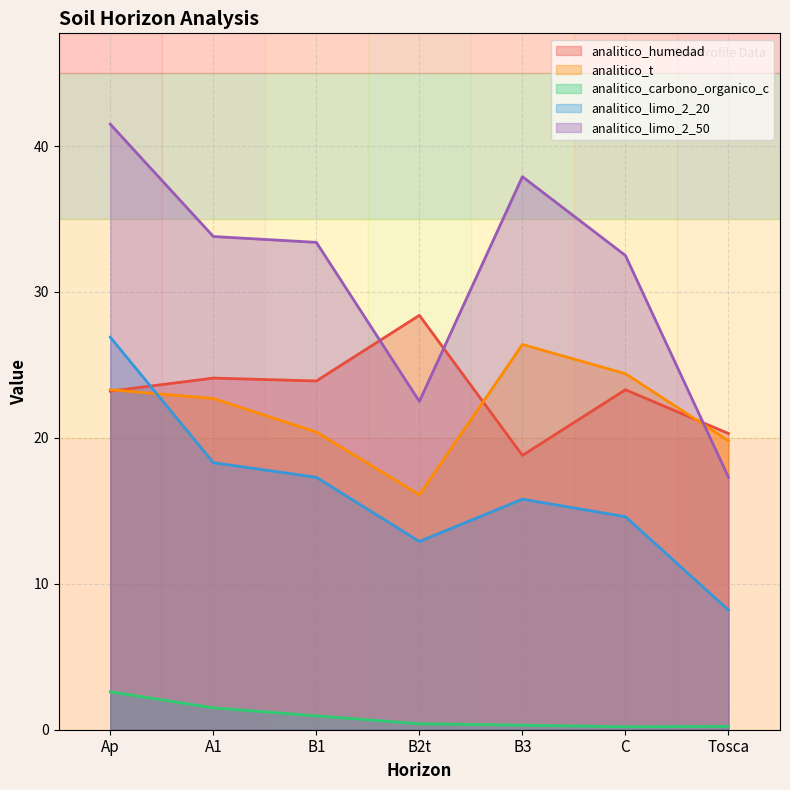

The analitico_limo_2_50 series shows 33.4 at B1. True or false?

True